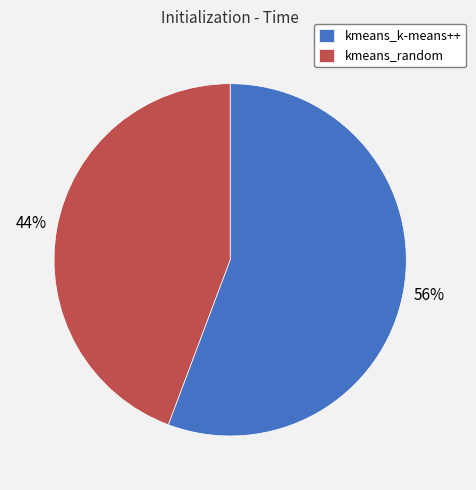

Approximately how many times larger is the value at kmeans_k-means++ compared to kmeans_random?

1.3